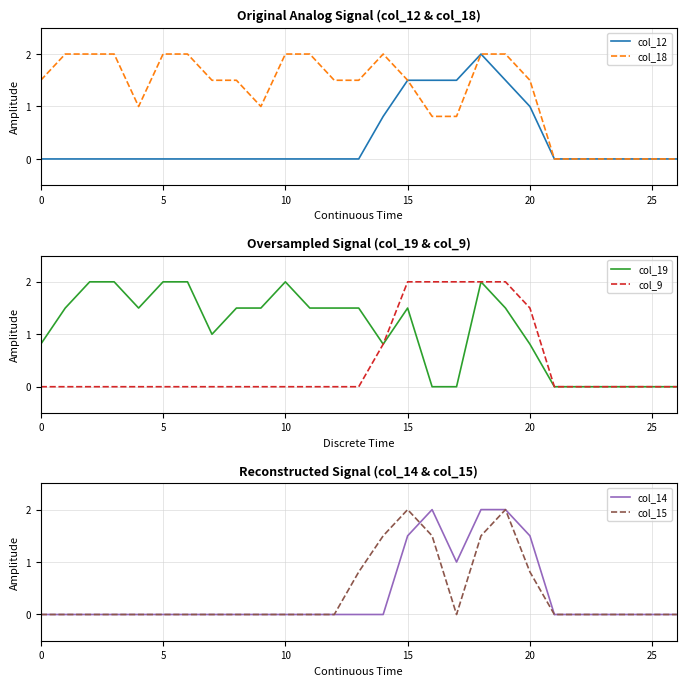

Is the value of col_9 at 26 greater than the value of col_12 at 23?

No